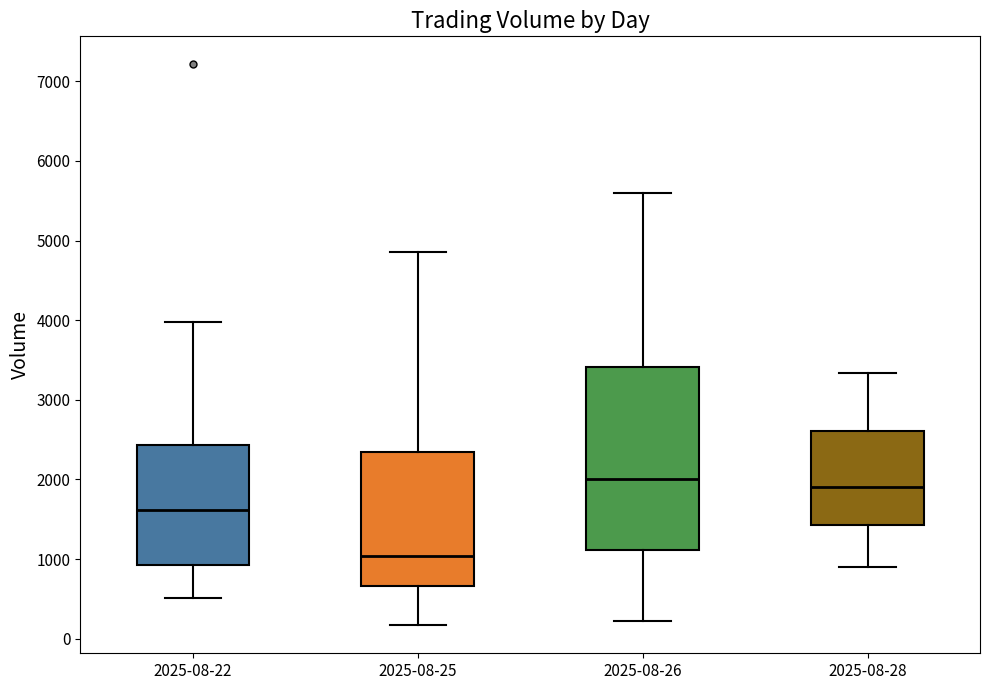

Reading left to right, transcribe this box plot: for each box, give where its median line is, the range the box spans, and where its two whiskers end, as read against the y-axis. The values are not printed on the chart, so give them approximately, as read against the axis.

2025-08-22: median 1600, box 900 to 2400, whiskers 500 to 4000
2025-08-25: median 1000, box 700 to 2300, whiskers 200 to 4900
2025-08-26: median 2000, box 1100 to 3400, whiskers 200 to 5600
2025-08-28: median 1900, box 1400 to 2600, whiskers 900 to 3300